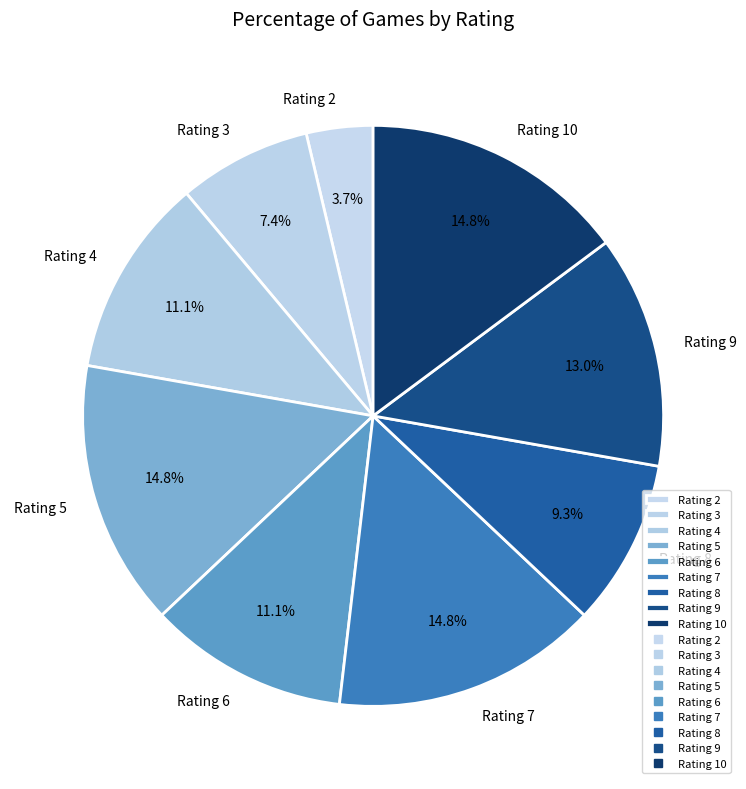

What is the ratio of the value at Rating 5 to the value at Rating 6?

1.3